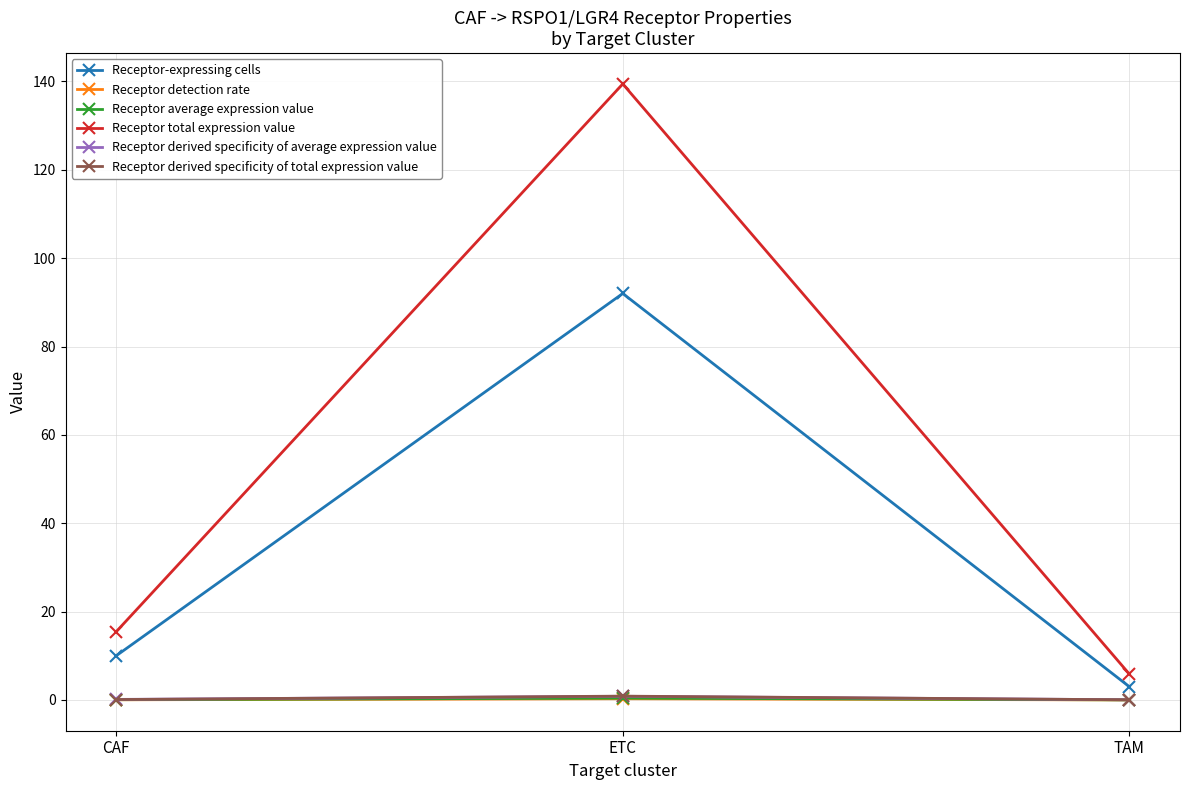

What is the label of the 1st point from the left?

CAF